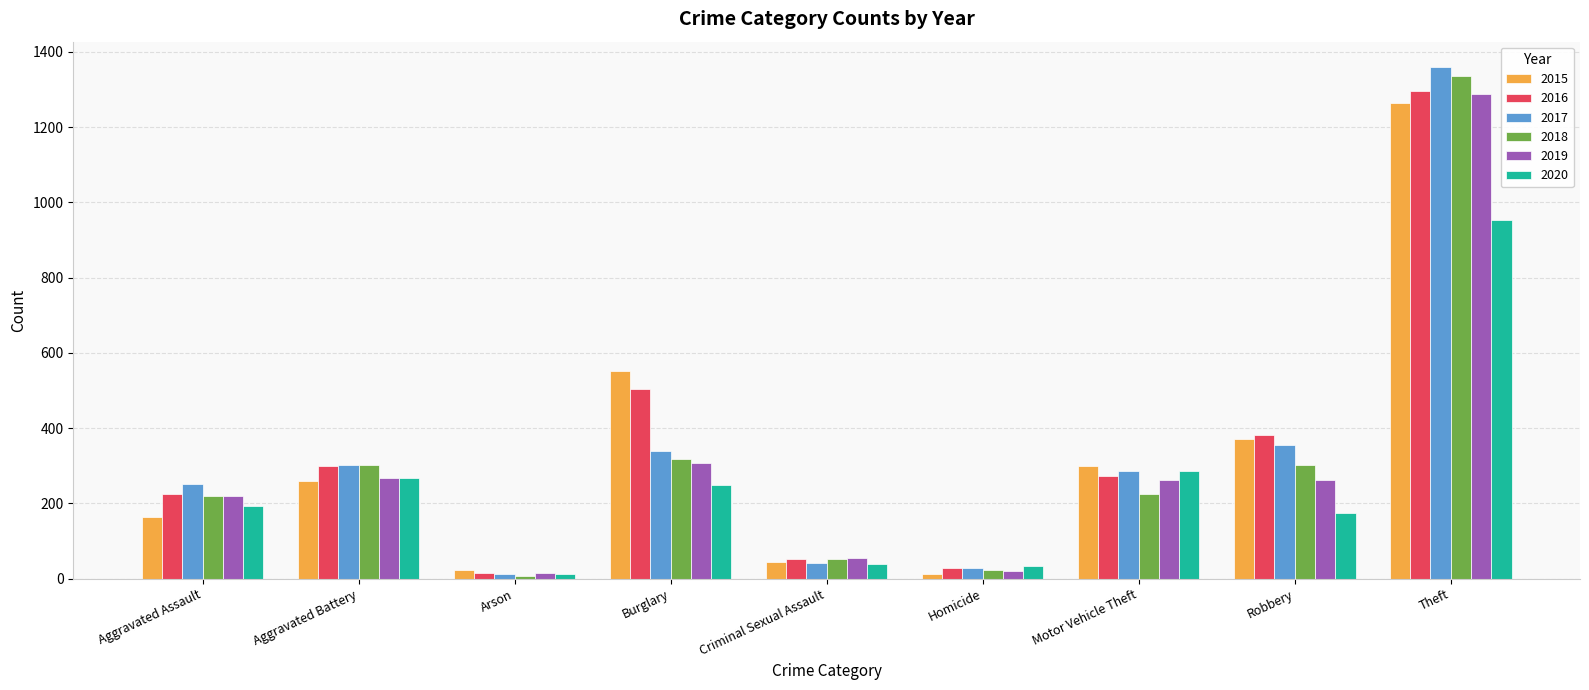

Is it true that 2019 equals 787 at Theft?

False